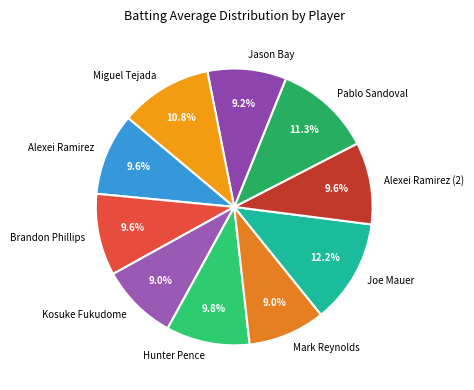

What percentage is the Mark Reynolds slice, to the nearest percent?

9%